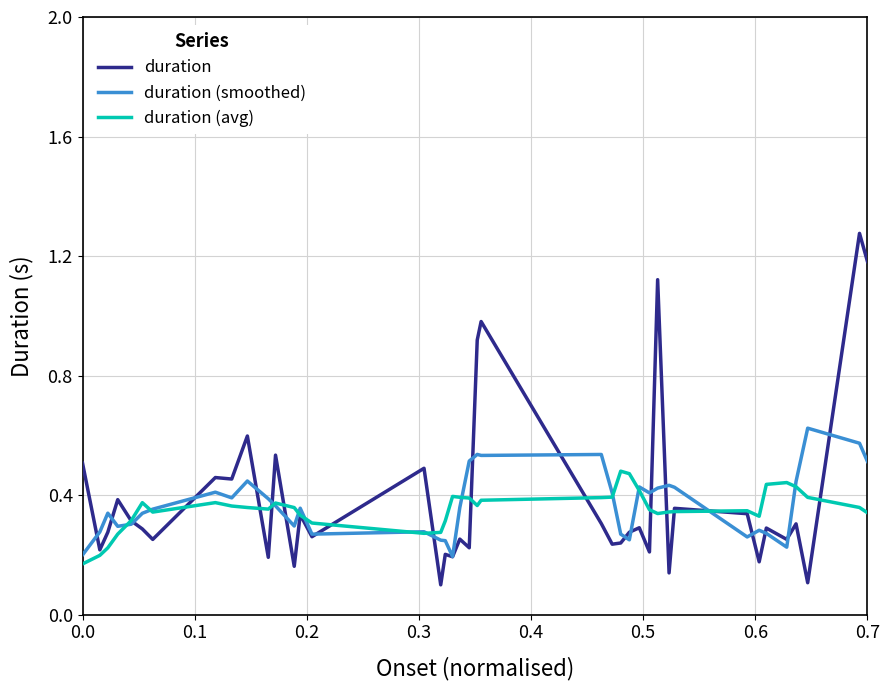

Rank the series by their maximum value, from lowest to highest.

duration (avg), duration (smoothed), duration